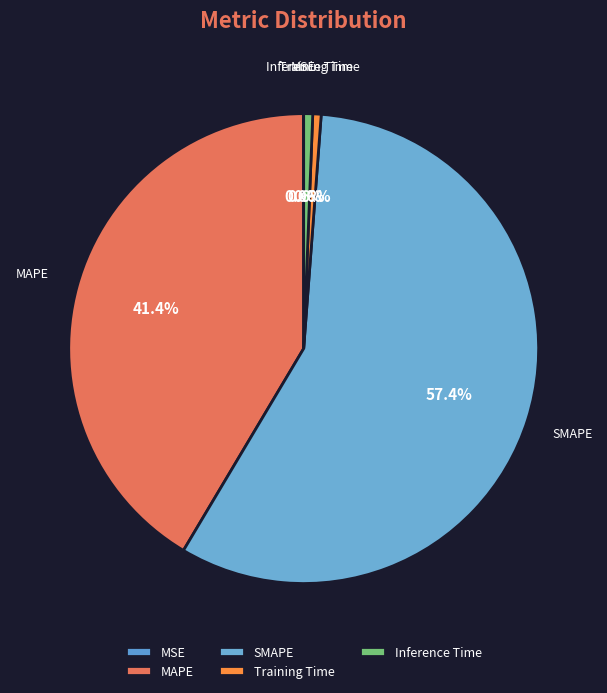

Combined, do Training Time and MAPE account for over 50%?

No